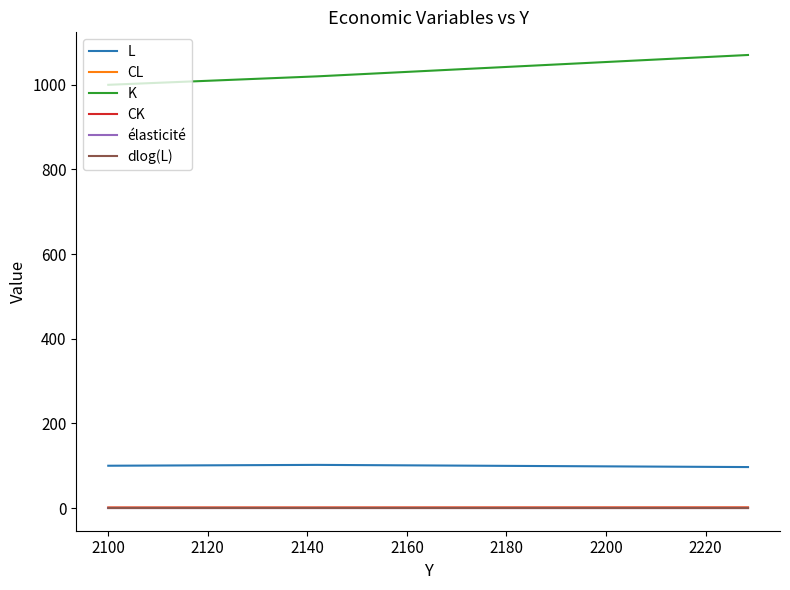

What is the maximum value shown in the chart?

1070.5